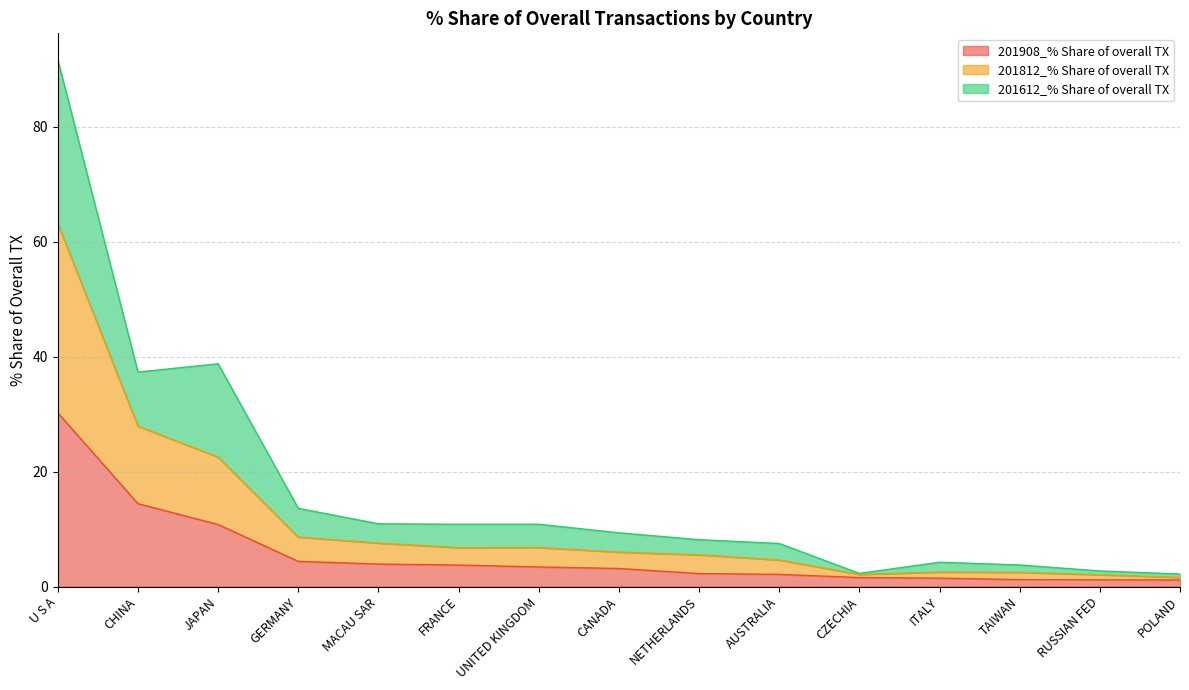

Does the chart display data point markers on the line(s)?

No